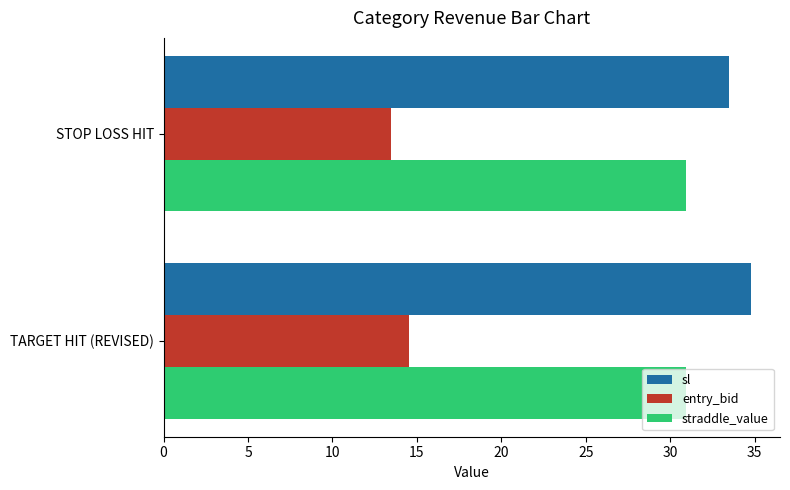

Where is entry_bid nearest to the value 14?

STOP LOSS HIT